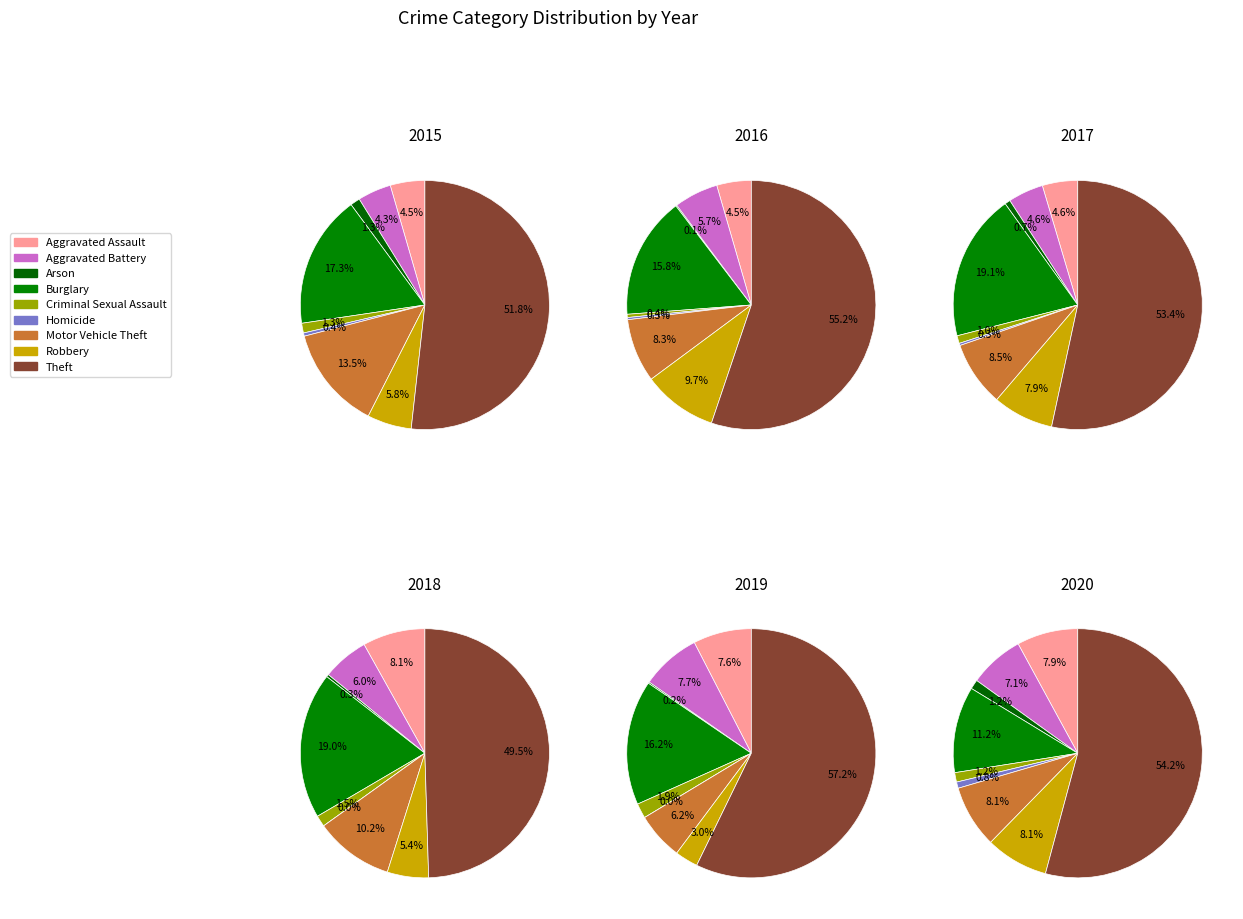

What is the total percentage of Homicide and Arson?

1.7%